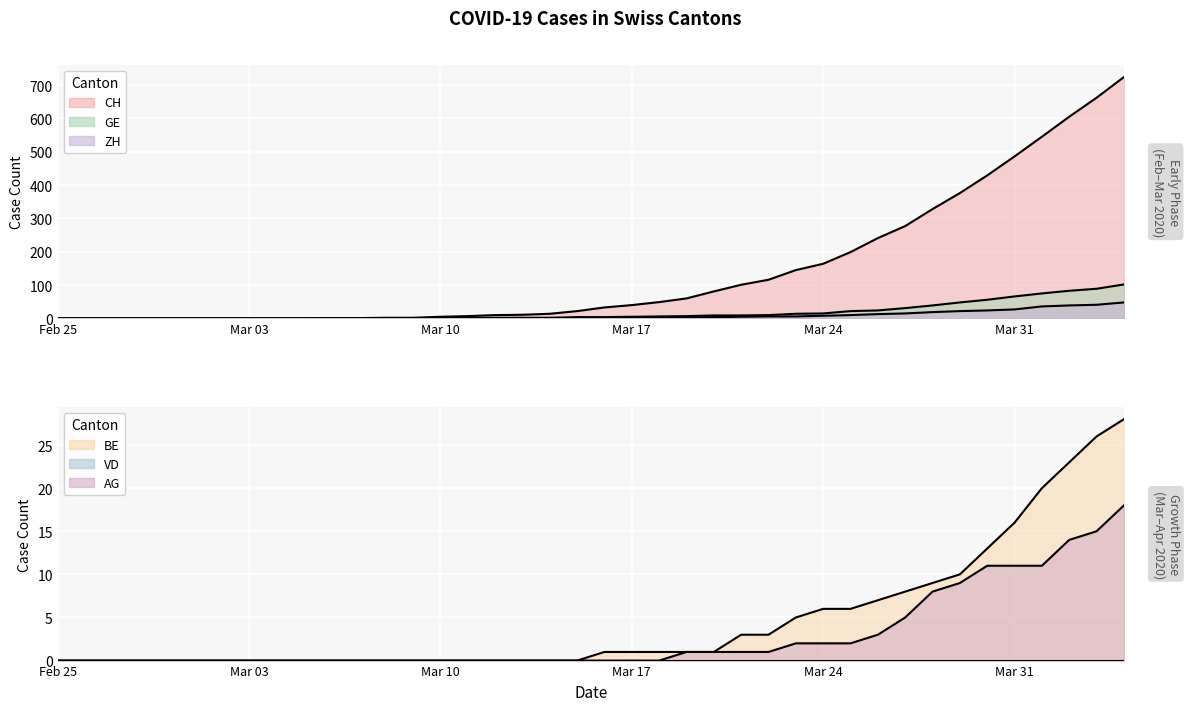

Is it true that GE equals 36 at 2020-03-25?

False